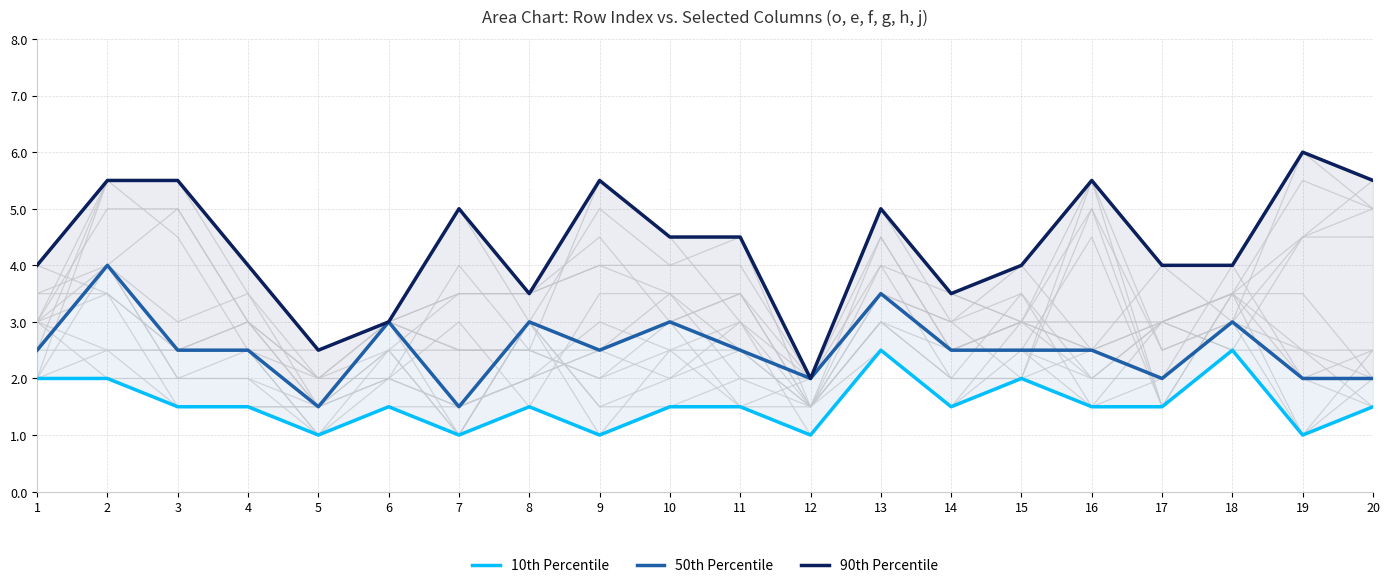

What is the minimum value shown in the chart?

1.0